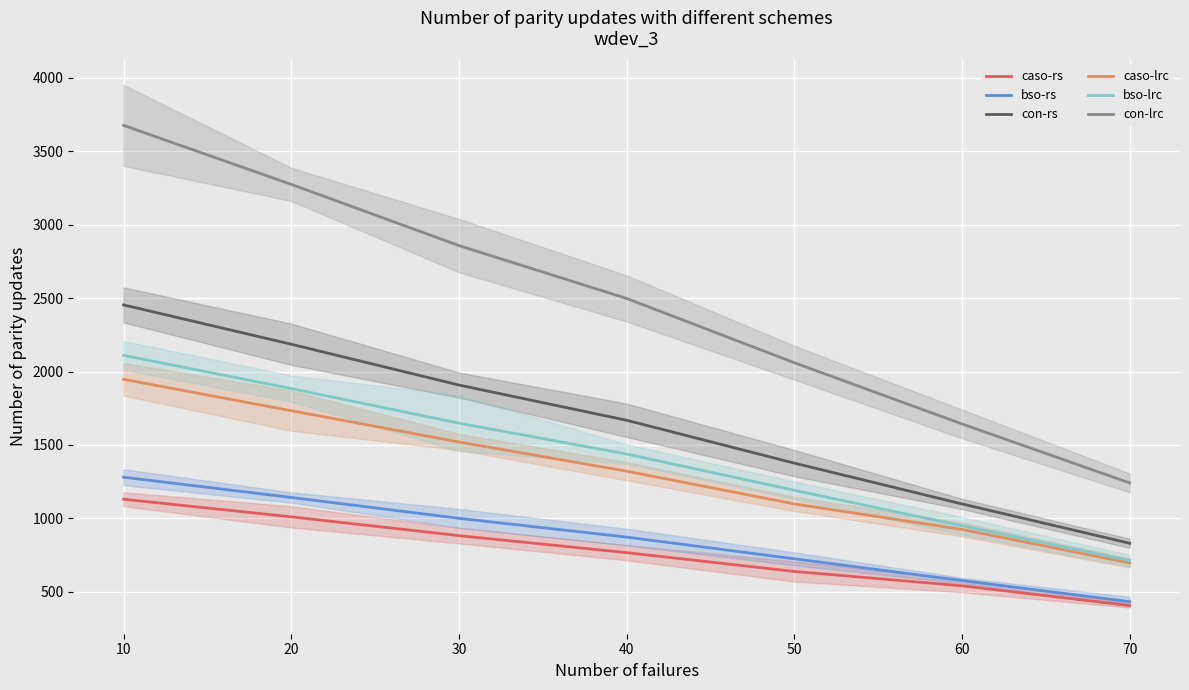

Rank the series by their maximum value, from lowest to highest.

caso-rs, bso-rs, caso-lrc, bso-lrc, con-rs, con-lrc